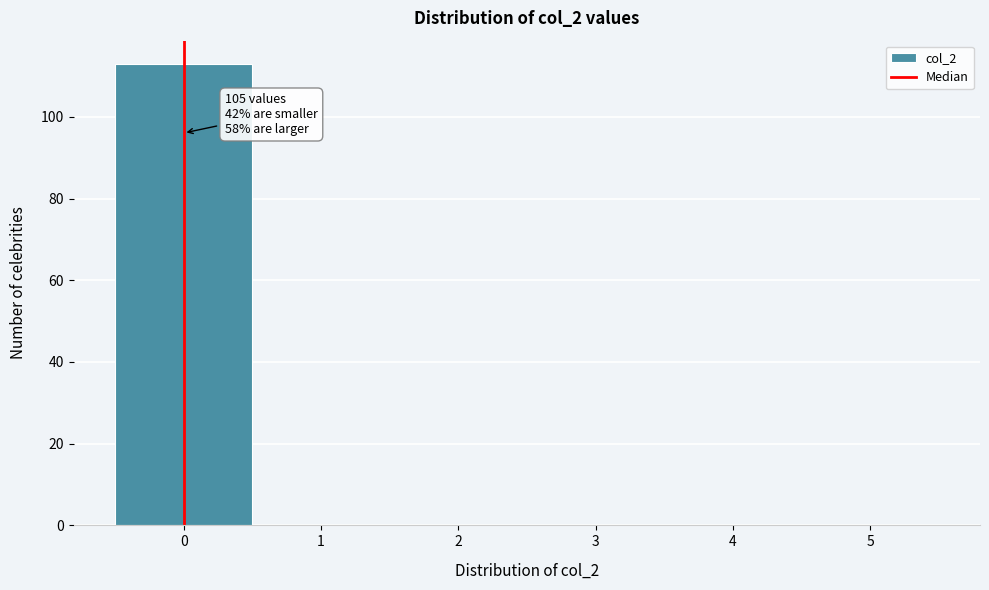

Over which range of the x-axis is the bar tallest?

-0.5 to 0.5